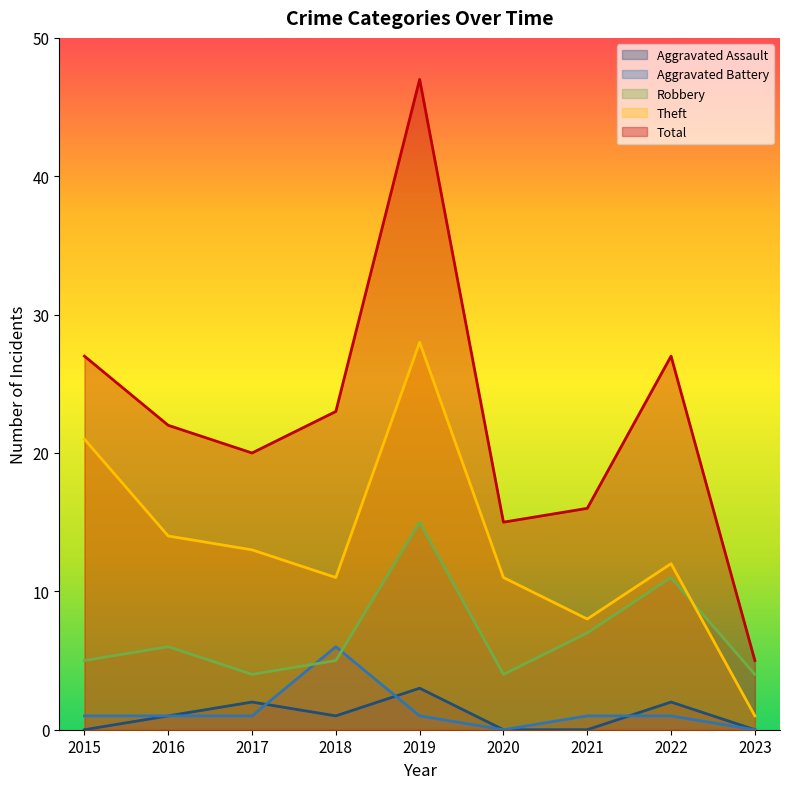

What is the sum of all Robbery values?

61